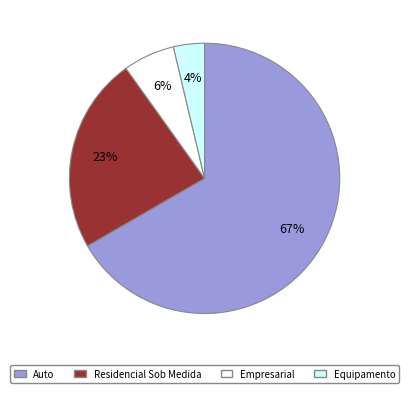

What is the largest slice in the pie chart?

Auto